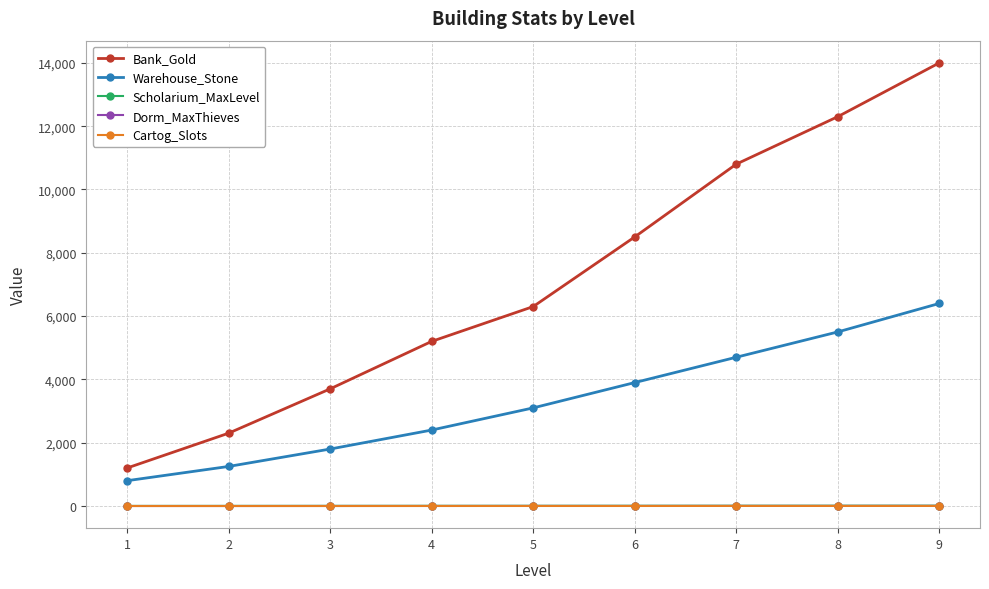

True or false: Bank_Gold and Cartog_Slots intersect in this chart.

False